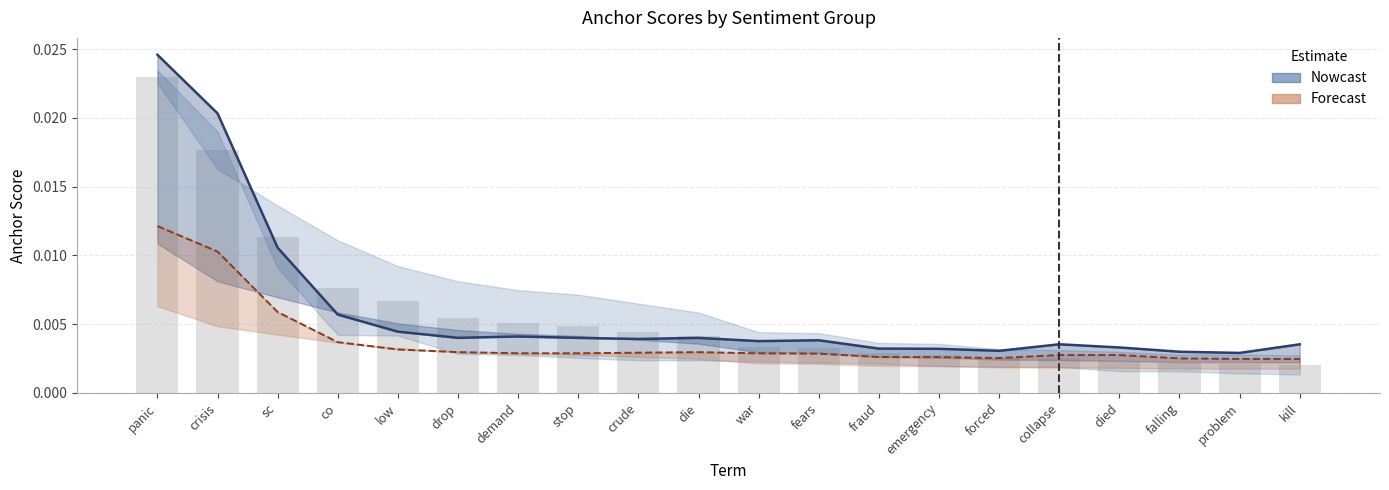

Is the value of Forecast at fraud greater than the value of Nowcast at stop?

No